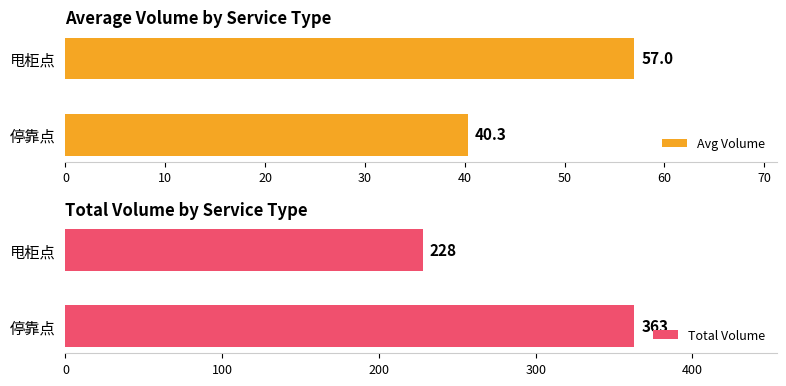

At which label does Avg Volume reach its peak?

甩柜点